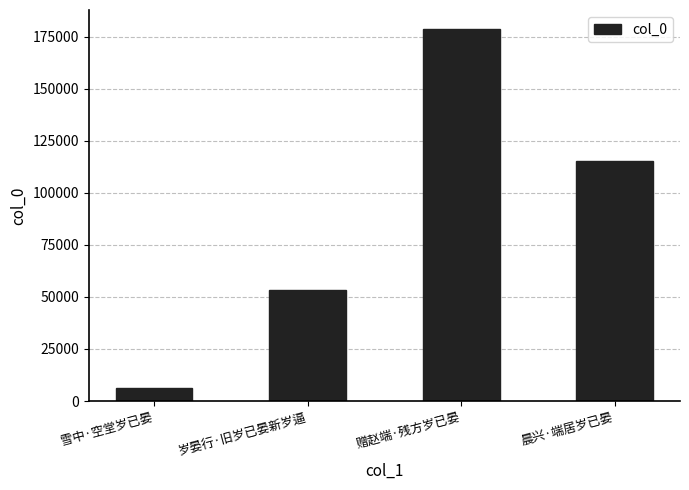

What is the value of the 4th bar from the left?

115474